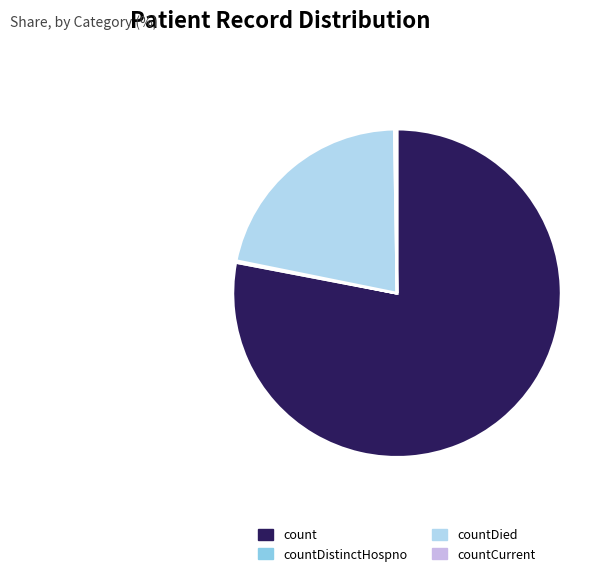

True or false: countDied accounts for 13% of the total.

False